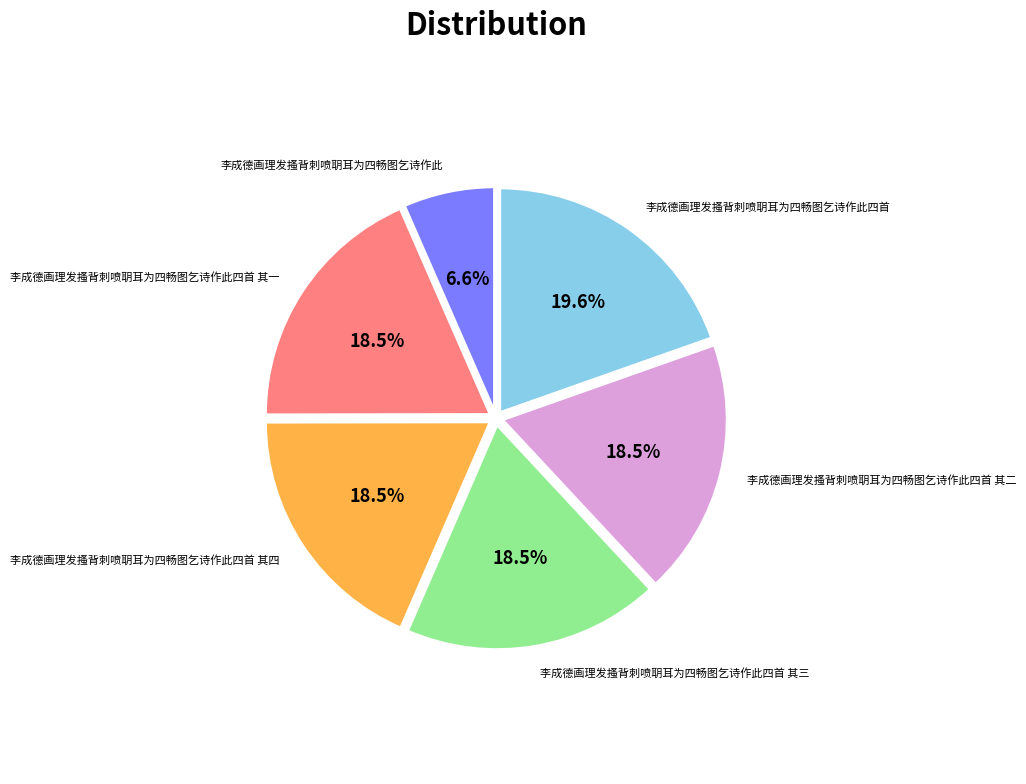

Does any single category account for the majority?

No